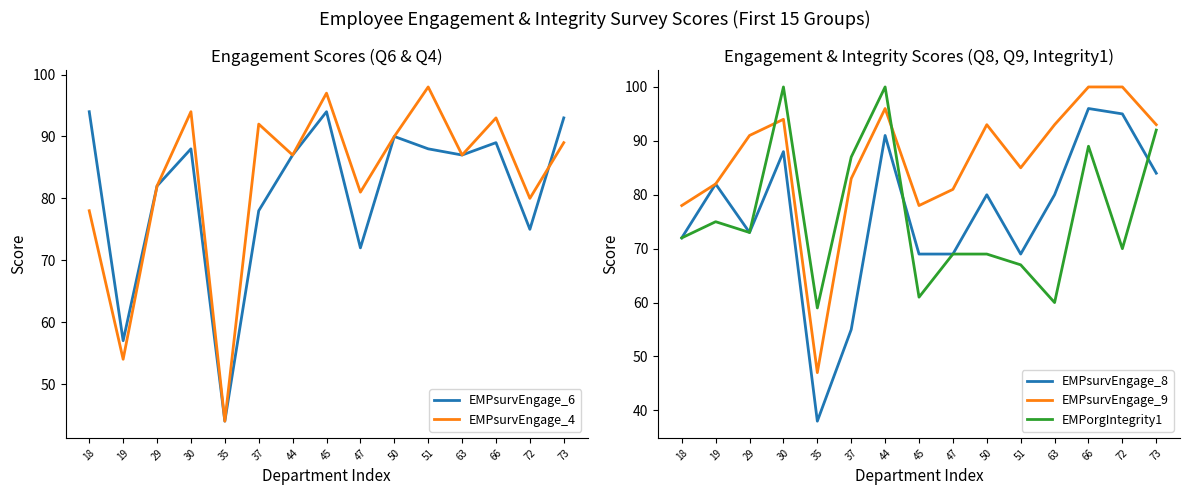

What is the value of the EMPsurvEngage_8 point at the 15th from the left?

84